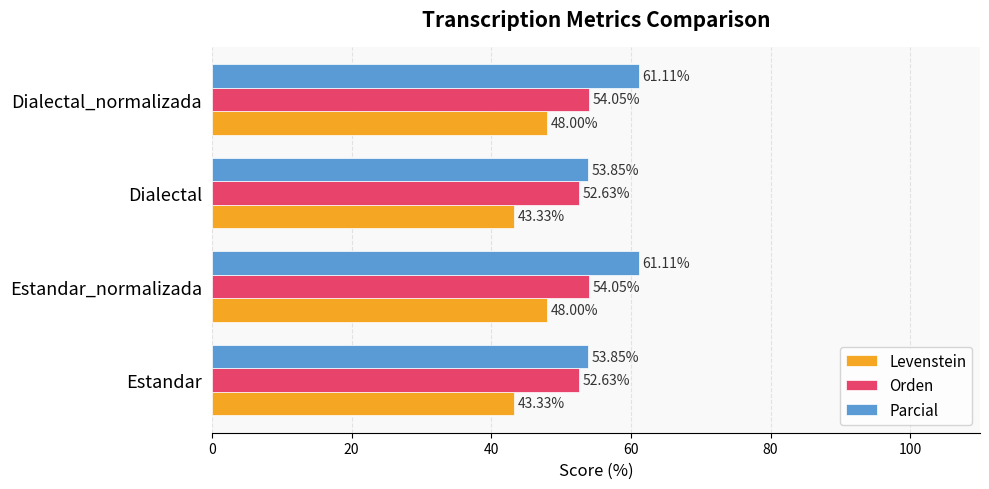

List the series in order of their peak value, highest first.

Parcial, Orden, Levenstein